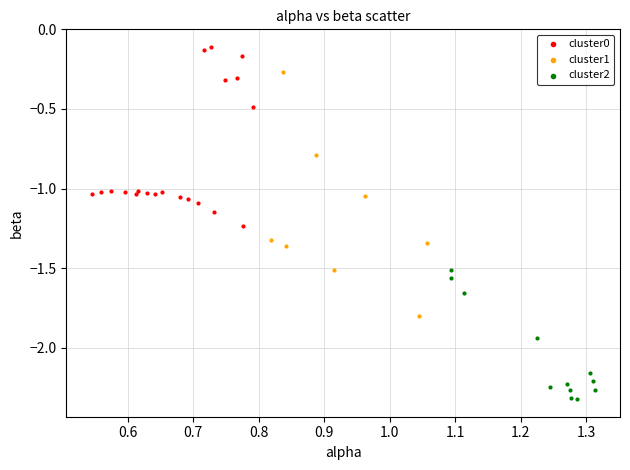

Which series has the largest Y range (max minus min)?

cluster1